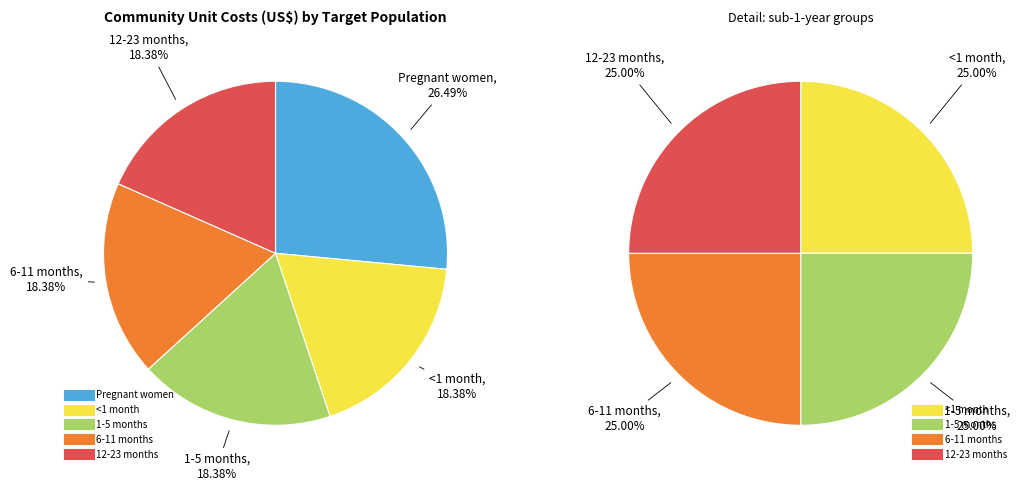

Is 12-23 months the majority of the pie?

No